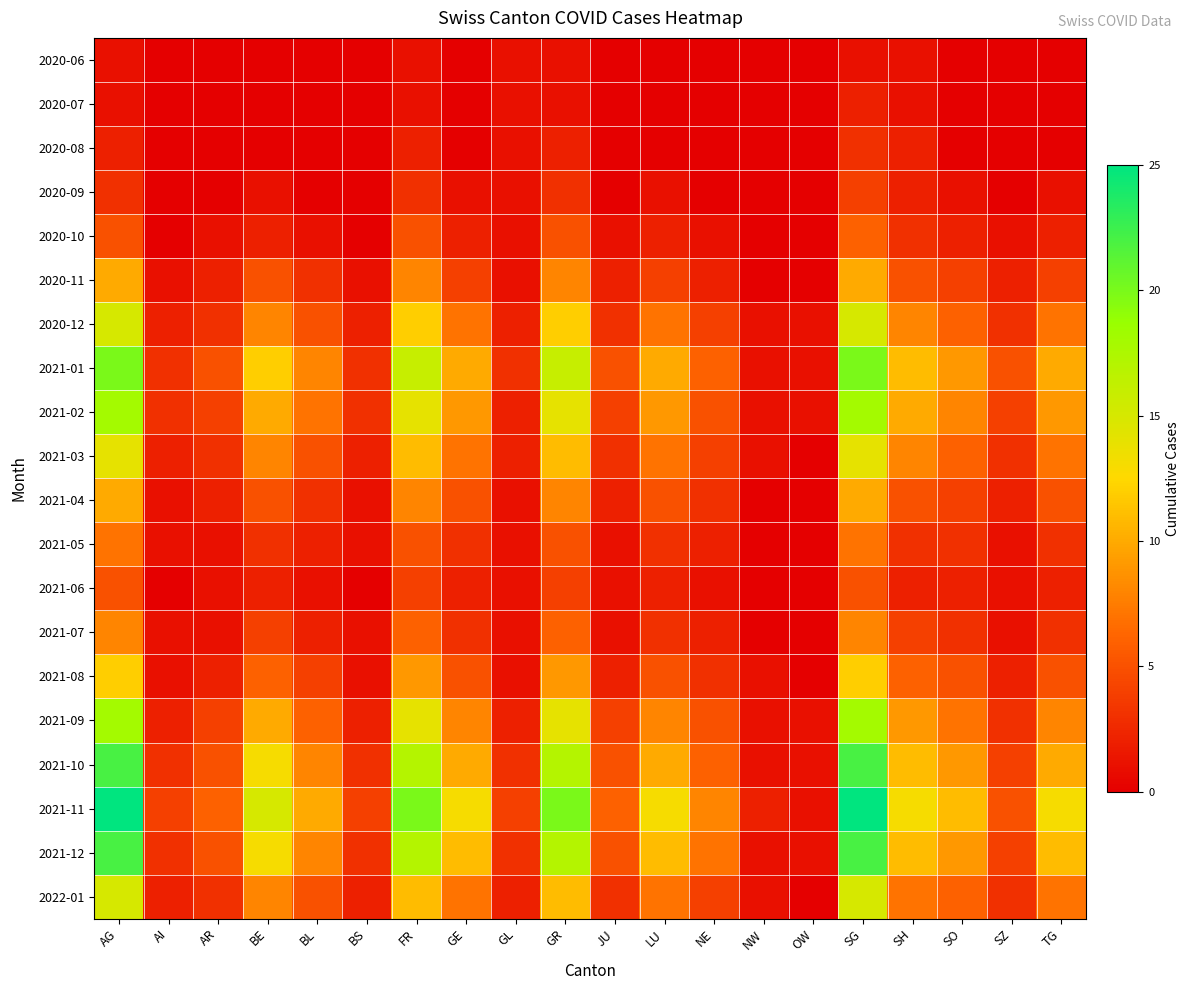

Between SG and LU, which is larger?

SG